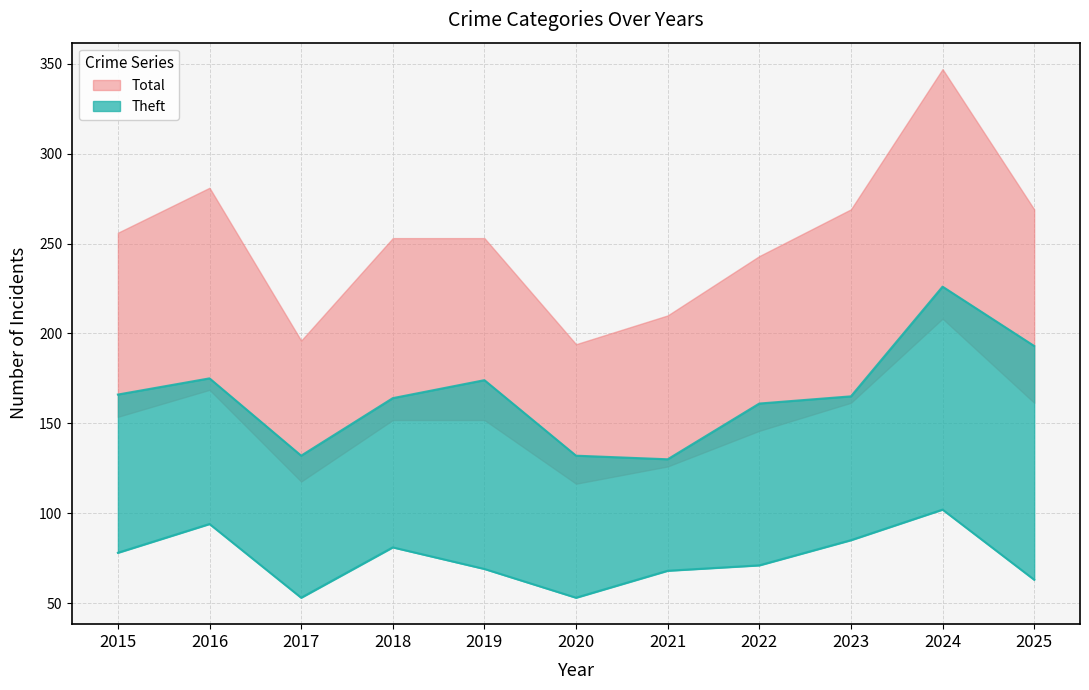

True or false: Theft and Total cross at least once.

False